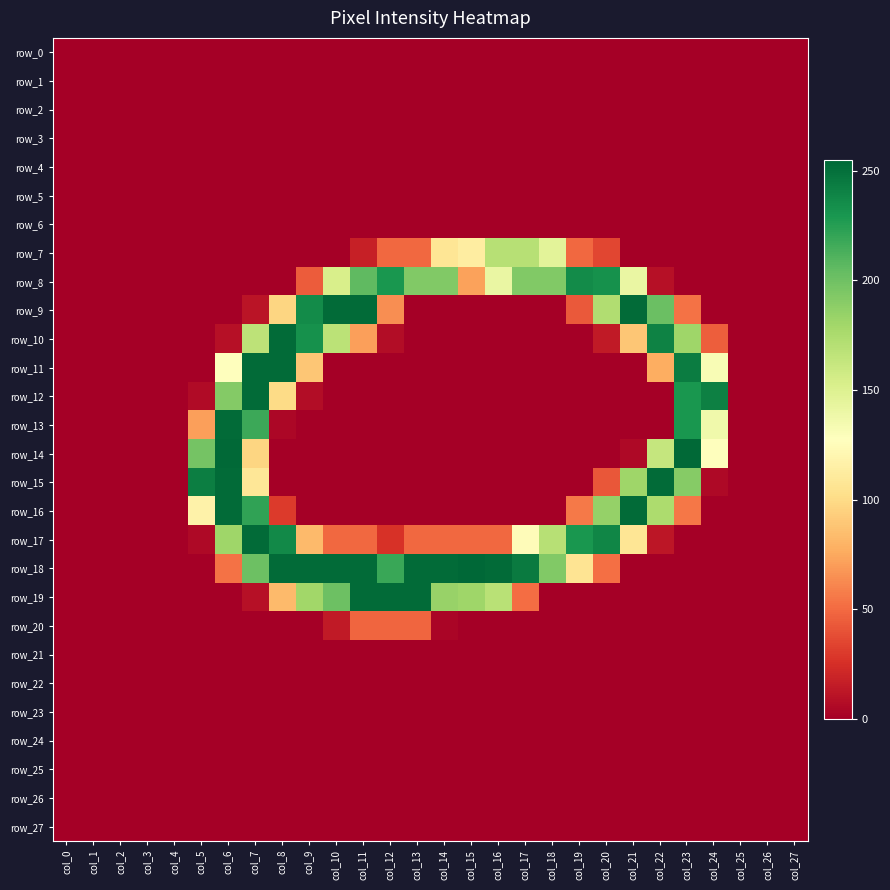

At how many categories does at least one series exceed 155?

20